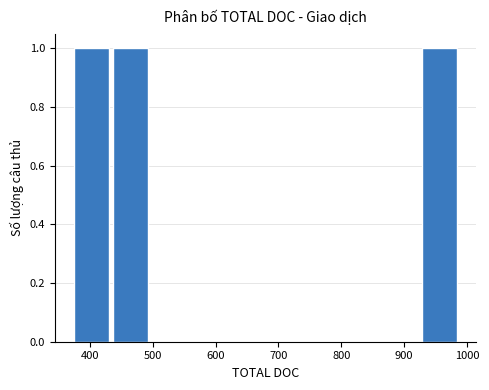

Reading left to right, transcribe this chart: for each bar, give the range it covers on the x-axis and its height. Neither the bar edges nor the heights are printed on the chart, so give them approximately, as read against the axes.

370 to 430: 1
430 to 490: 1
490 to 560: 0
560 to 620: 0
620 to 680: 0
680 to 740: 0
740 to 800: 0
800 to 860: 0
860 to 930: 0
930 to 990: 1